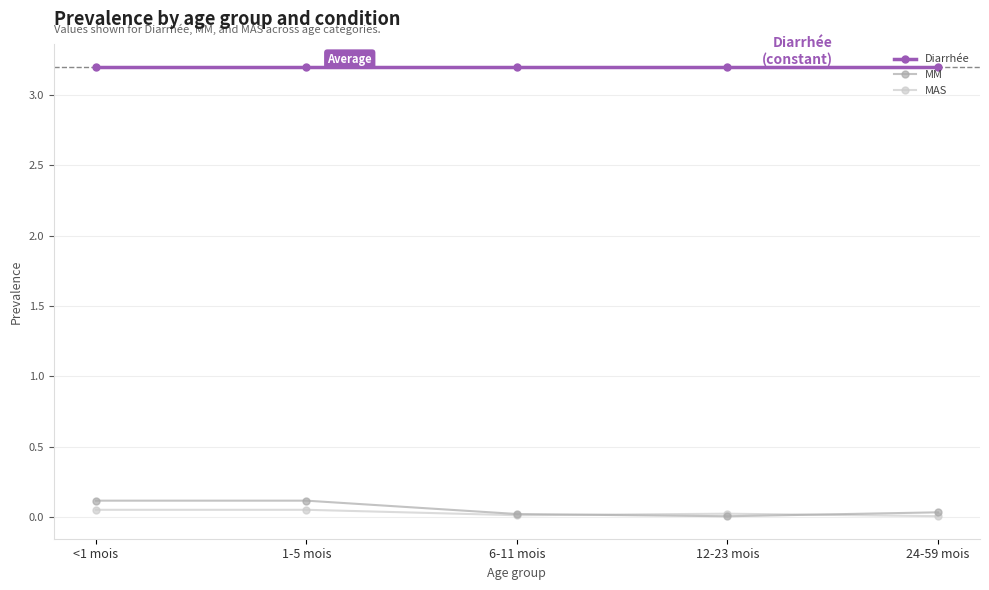

What is the label of the 5th point from the right?

<1 mois